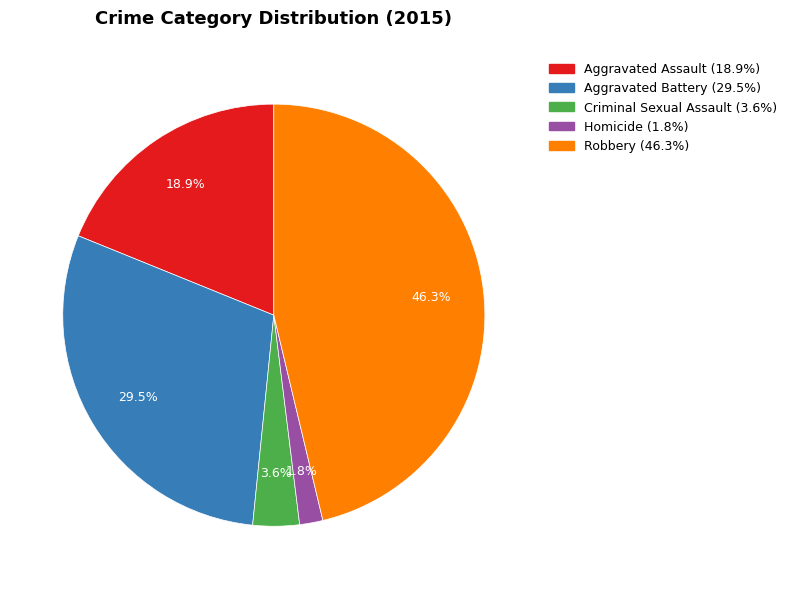

To the nearest percent, what is the difference between the largest and smallest slice percentages?

44%